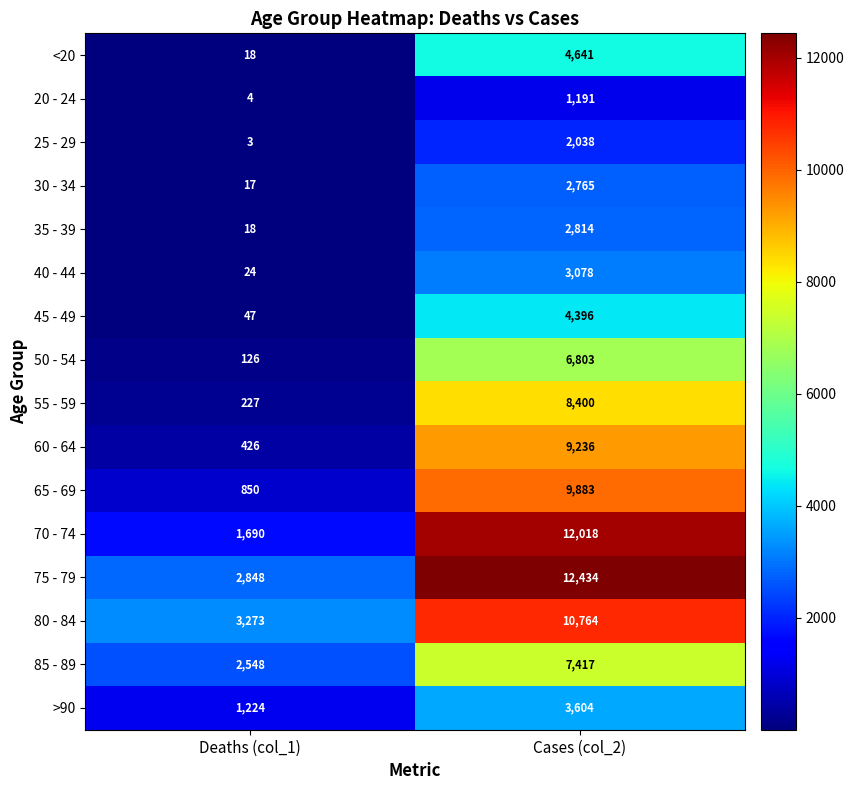

At which category is the sum across all series the highest?

Cases (col_2)